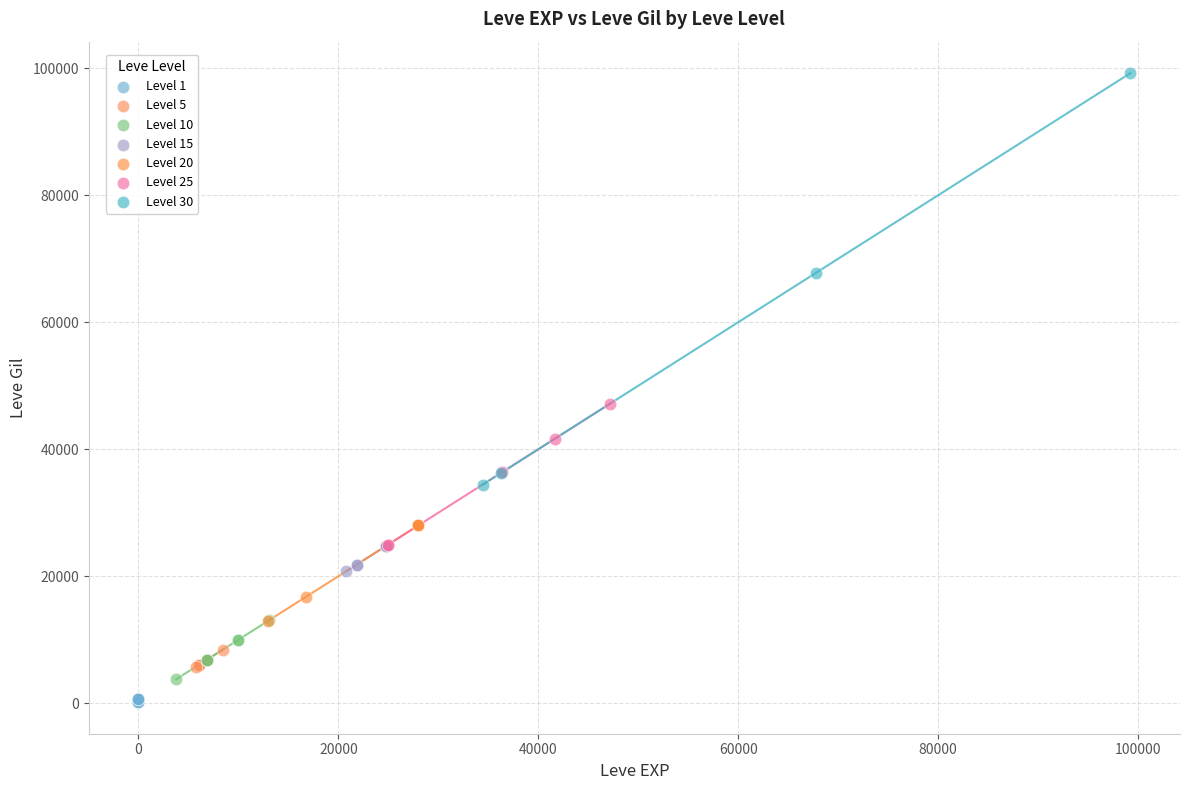

What are all the series names shown in the legend?

Level 1, Level 5, Level 10, Level 15, Level 20, Level 25, Level 30